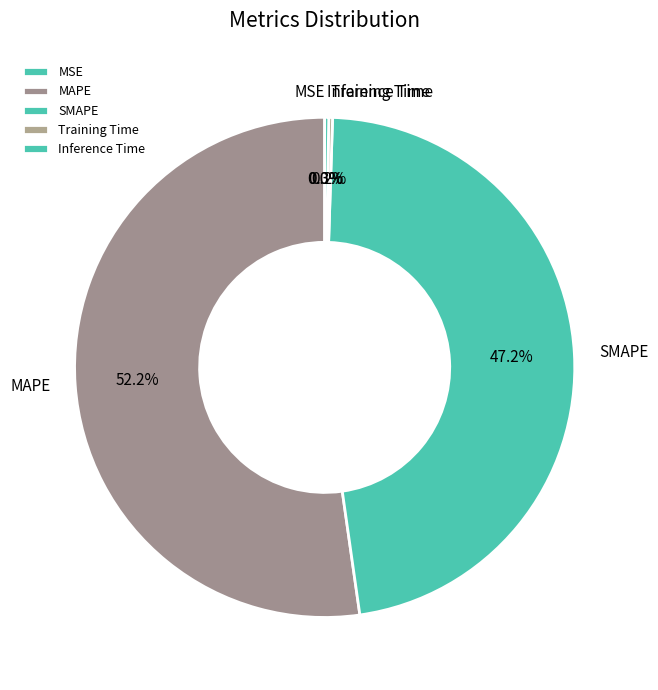

Which category has the biggest portion of the pie?

MAPE